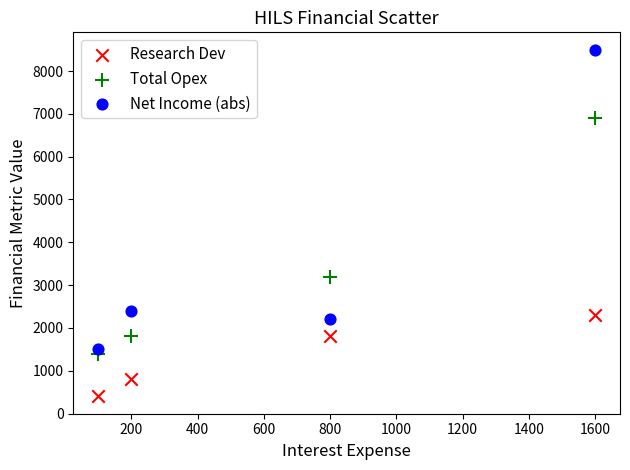

Across all data points, what is the average X value?

675